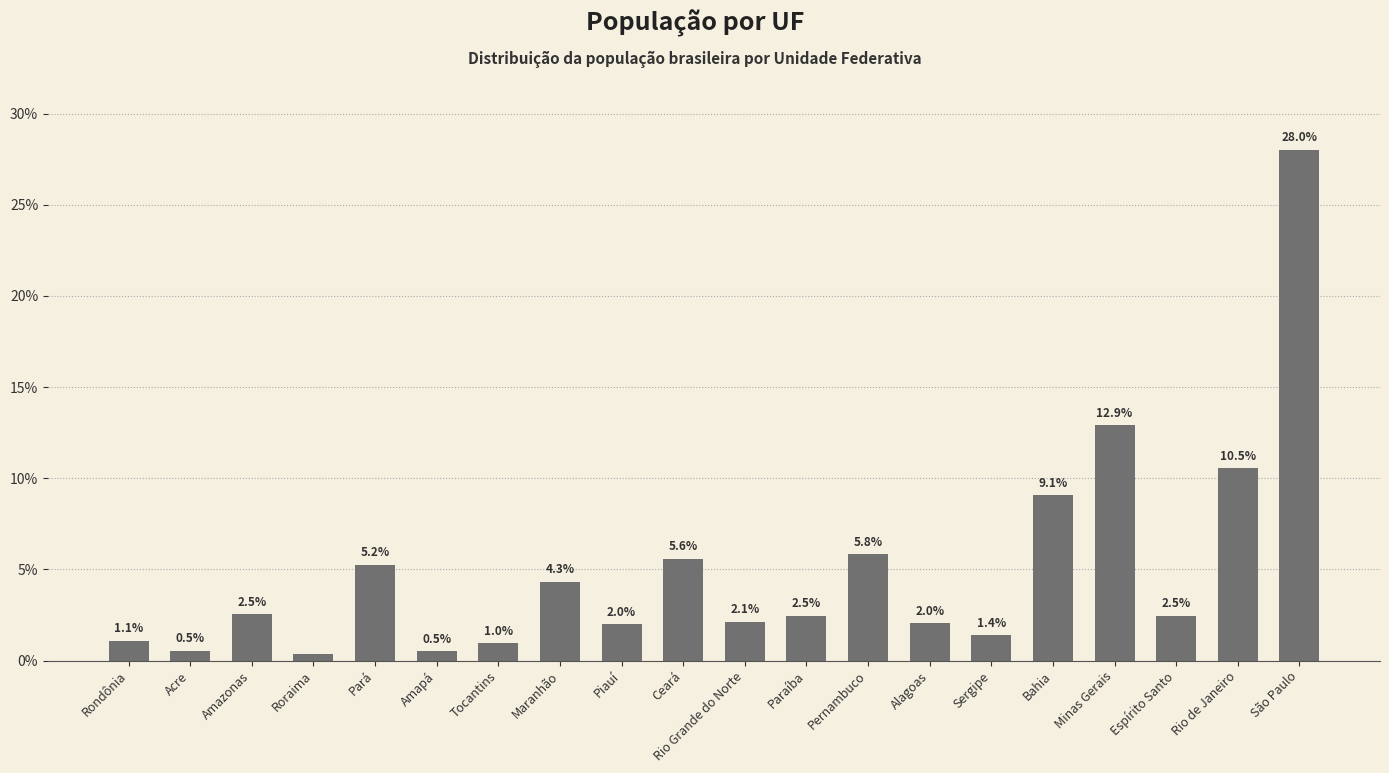

Where does the data first go above 2?

Amazonas